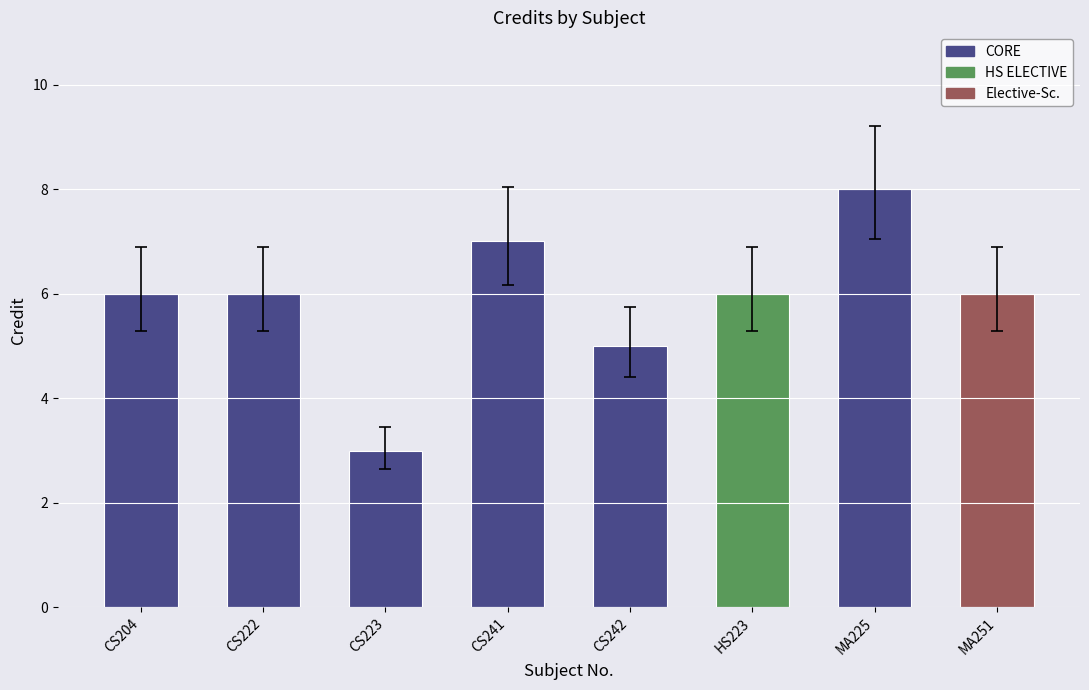

At which label is the value closest to 5?

CS242